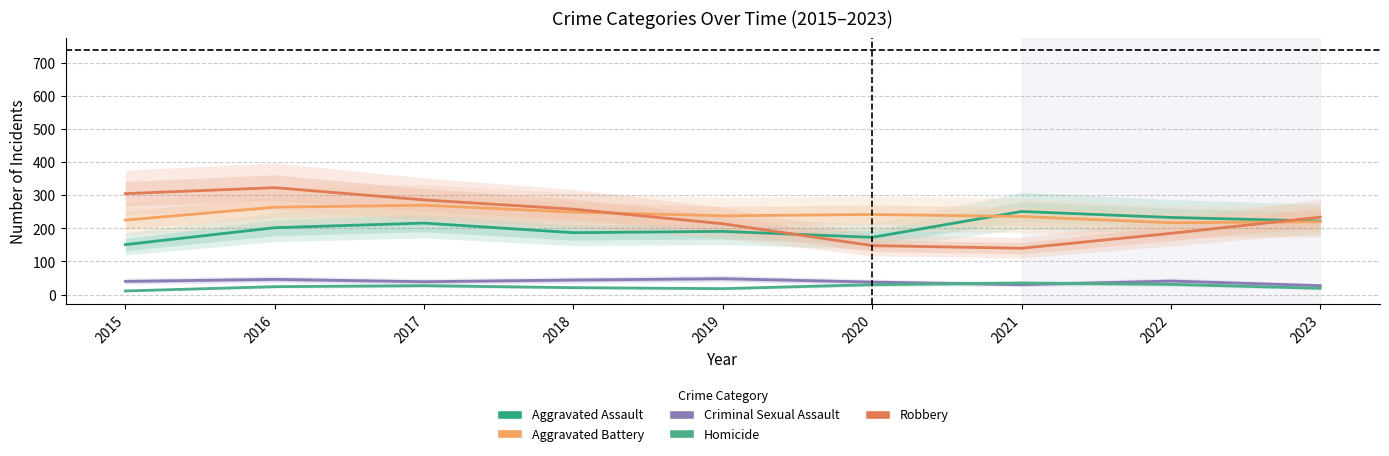

What is the value of the Aggravated Assault point at the 9th from the left?

222